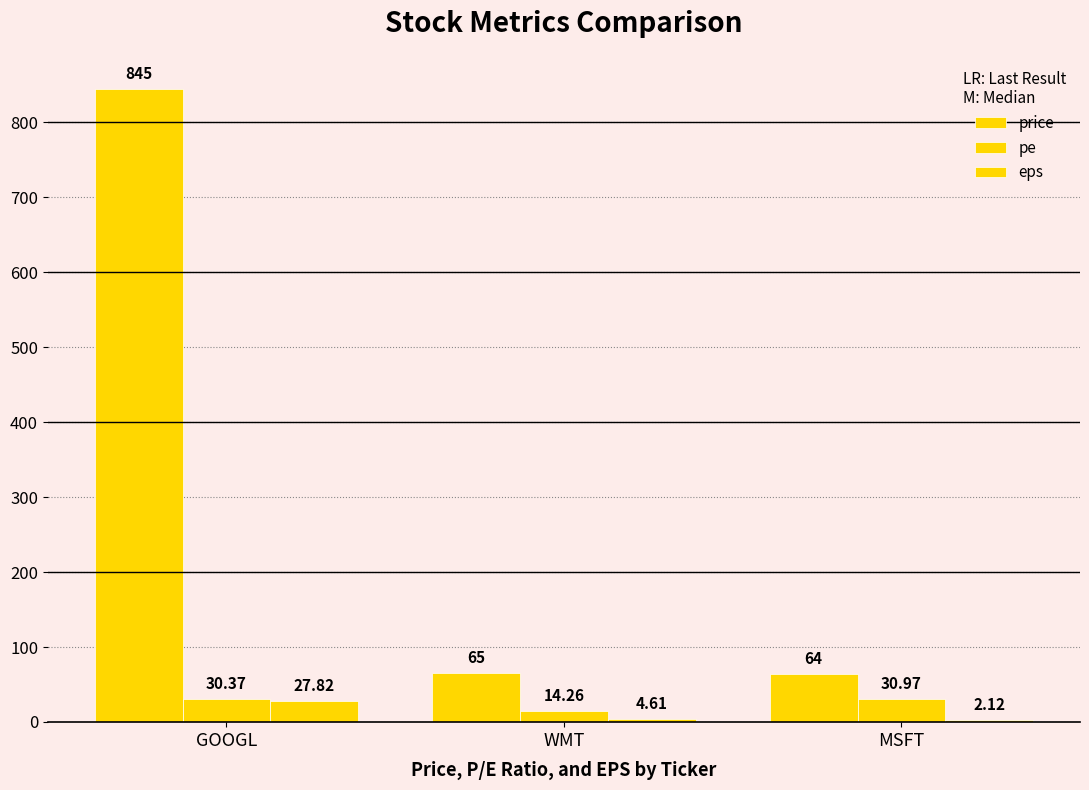

Count the number of categories in the chart.

3